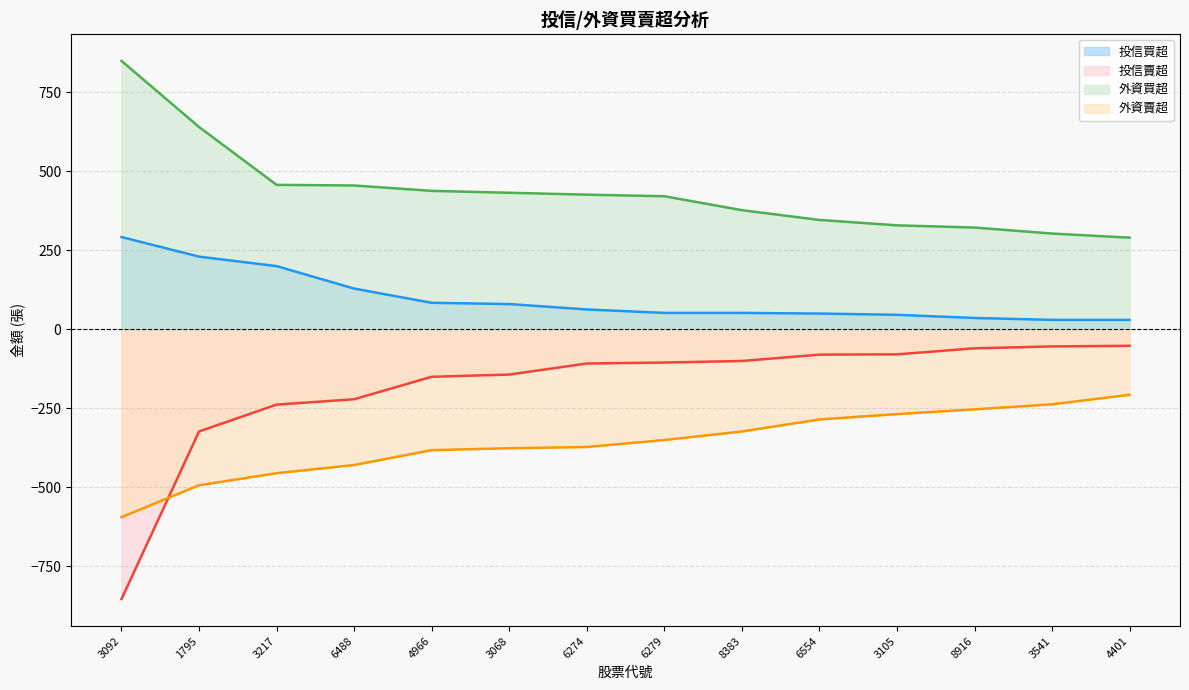

True or false: 外資買超 and 投信賣超 intersect in this chart.

False